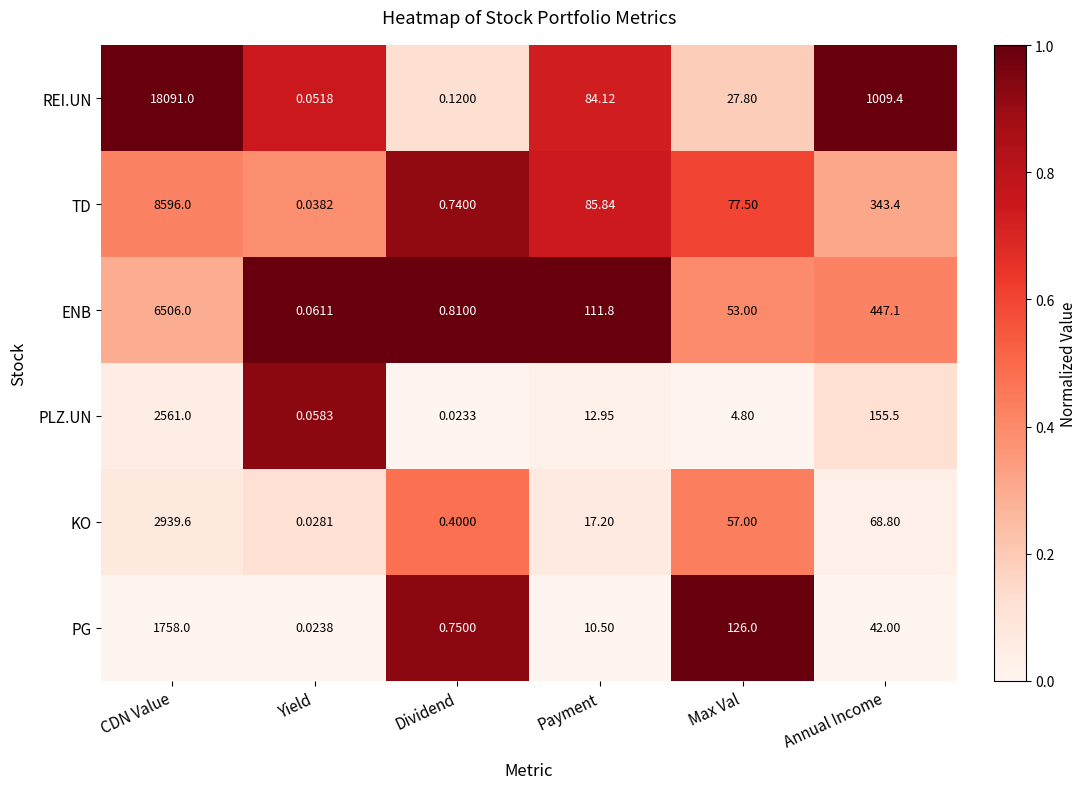

At which category is the sum across all series the highest?

CDN Value